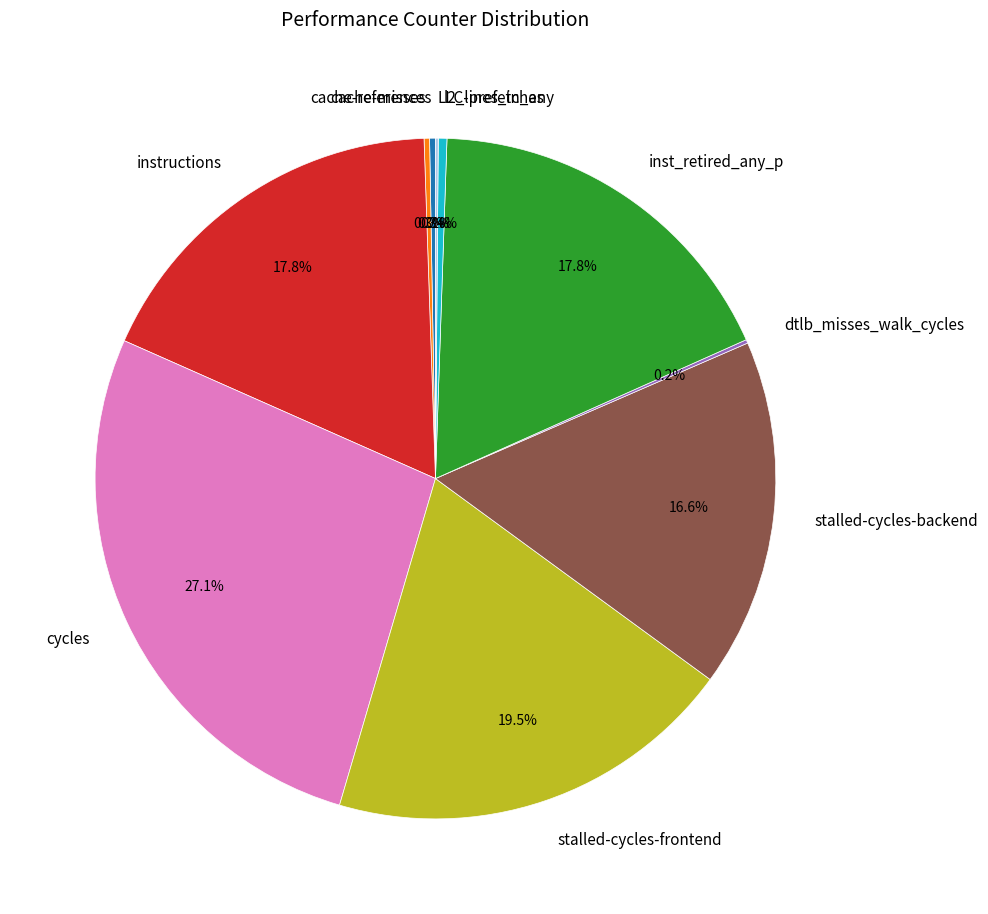

The inst_retired_any_p slice represents 18% of the pie. True or false?

True